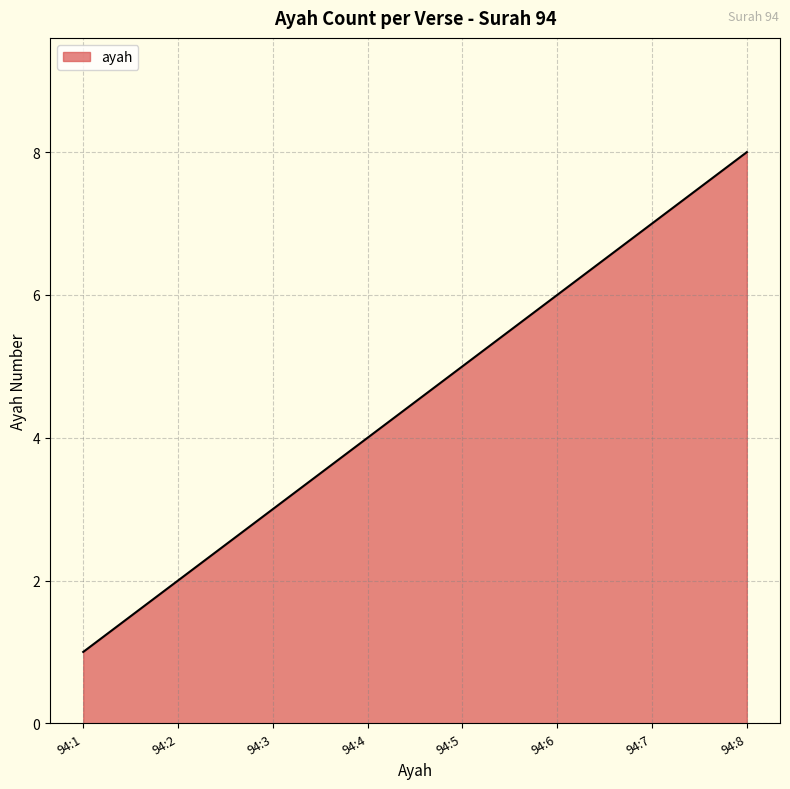

What is the smallest value displayed?

1